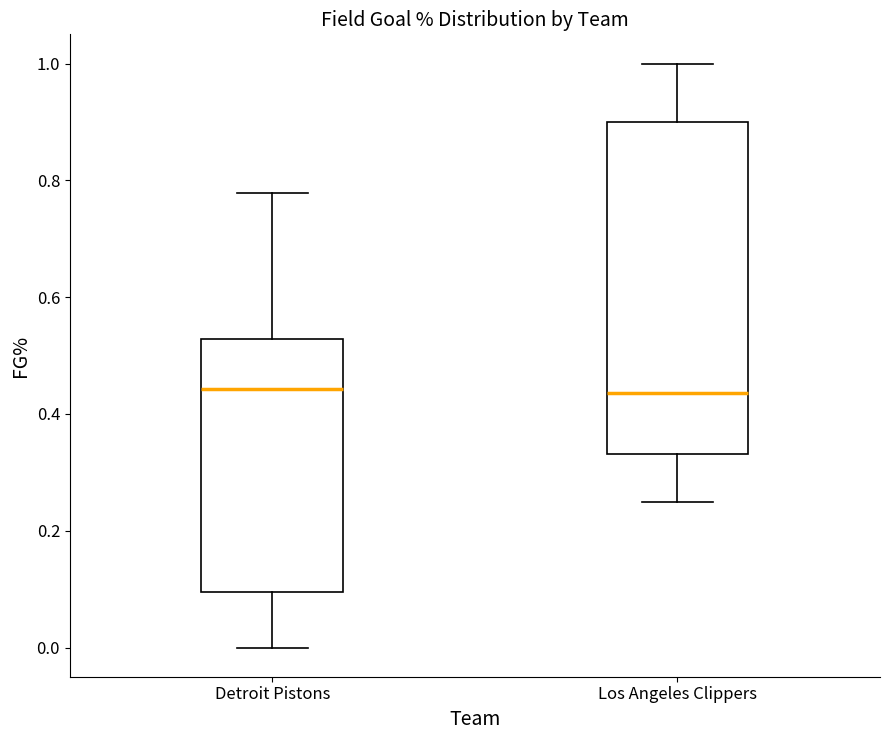

Reading left to right, read every box against the y-axis: the position of its median line, the range the box covers, and the ends of its whiskers. The values are not printed on the chart, so give them approximately, as read against the axis.

Detroit Pistons: median 0.44, box 0.10 to 0.52, whiskers 0.00 to 0.78
Los Angeles Clippers: median 0.44, box 0.34 to 0.90, whiskers 0.26 to 1.00